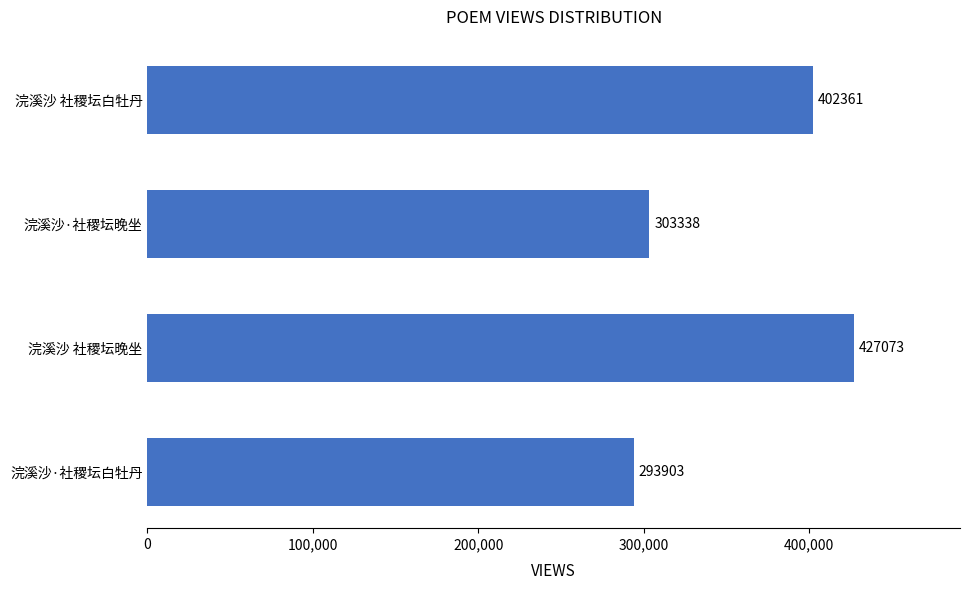

What is the difference between the maximum and minimum values?

133170